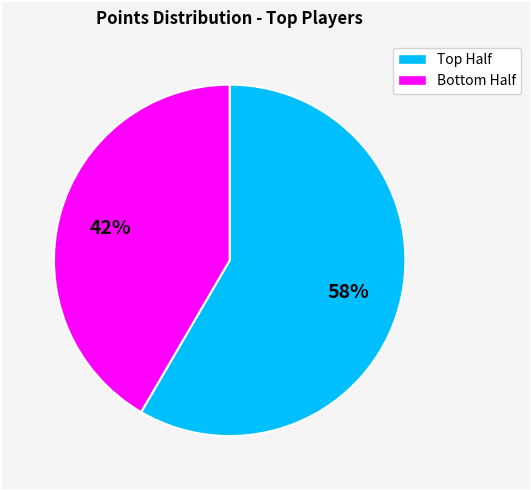

To the nearest percent, what is the average slice percentage?

50%